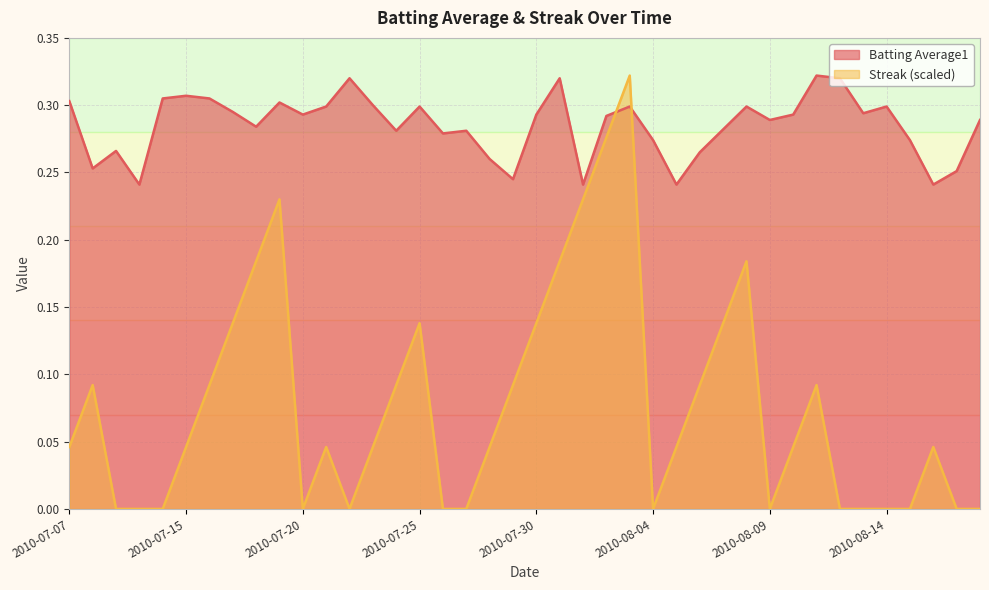

At how many categories does at least one series exceed 0?

40